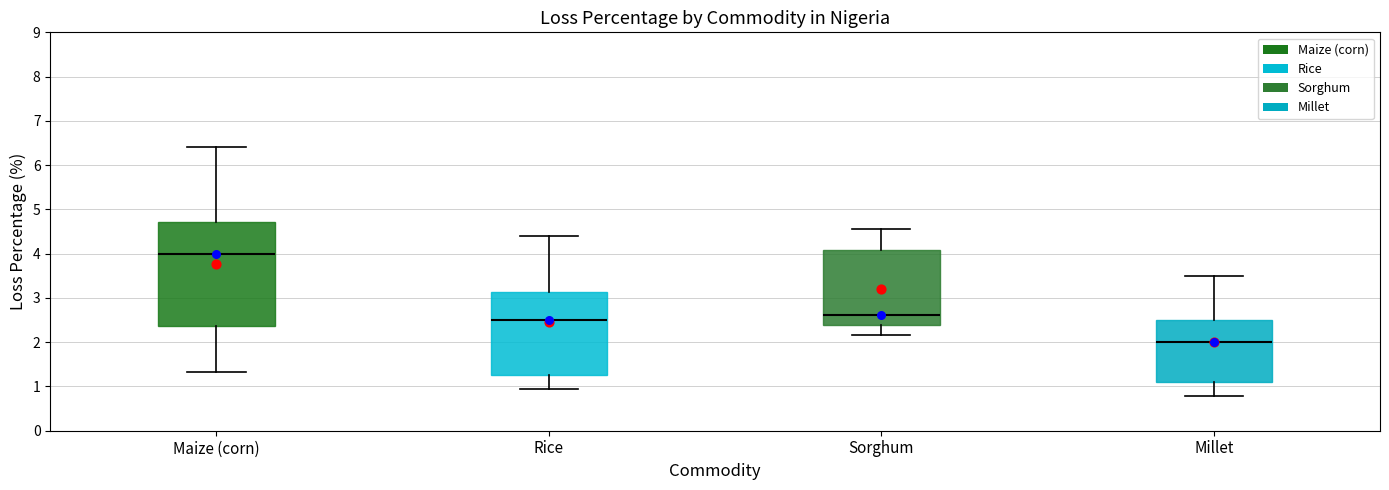

Reading left to right, read every box against the y-axis: the position of its median line, the range the box covers, and the ends of its whiskers. The values are not printed on the chart, so give them approximately, as read against the axis.

Maize (corn): median 4.0, box 2.4 to 4.7, whiskers 1.3 to 6.4
Rice: median 2.5, box 1.3 to 3.1, whiskers 0.9 to 4.4
Sorghum: median 2.6, box 2.4 to 4.1, whiskers 2.2 to 4.6
Millet: median 2.0, box 1.1 to 2.5, whiskers 0.8 to 3.5